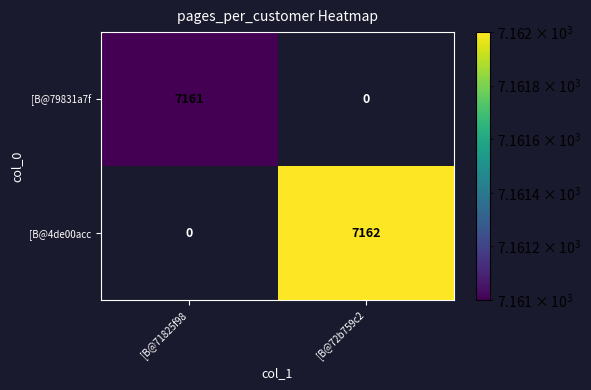

What is the difference between the [B@4de00acc values at [B@72b759c2 and [B@71825f98?

7162